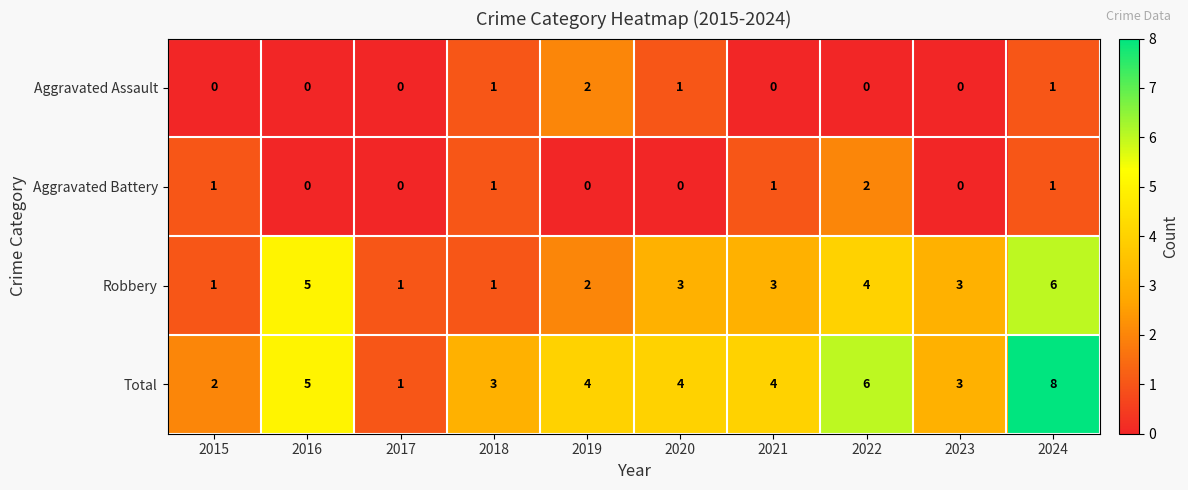

True or false: Robbery has a value of 4 at 2022.

True